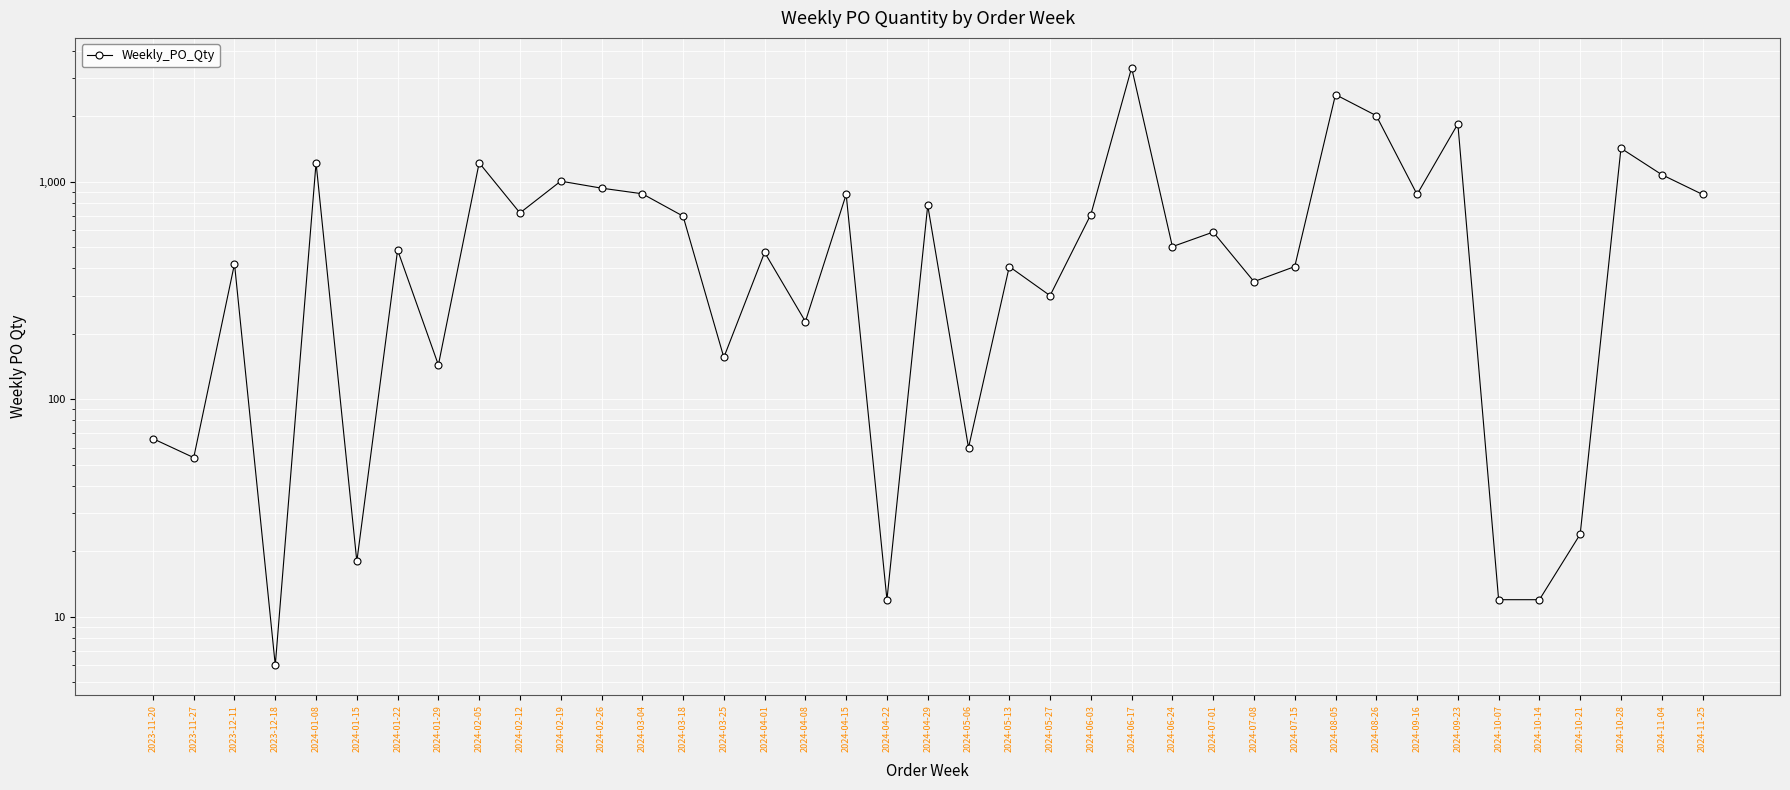

What is the ratio of the value at 2024-03-04 to the value at 2024-07-01?

1.5